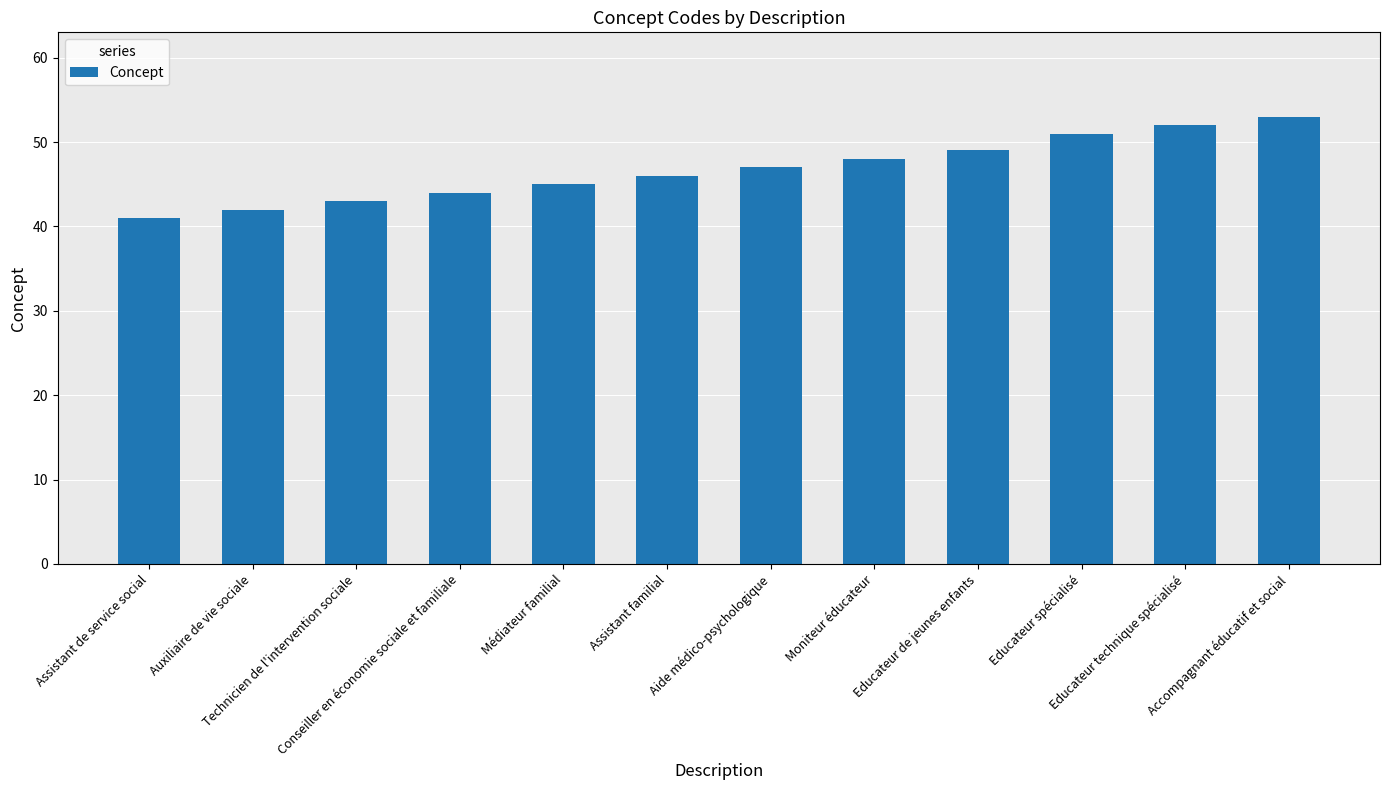

Reading left to right, transcribe all the data shown in this chart.

41	42	43	44	45	46	47	48	49	51	52	53